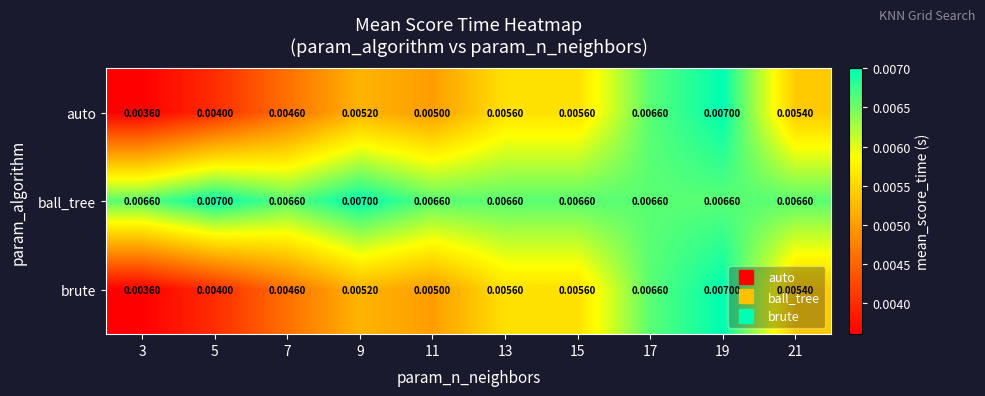

Is the value of auto at 9 greater than the value of brute at 5?

Yes